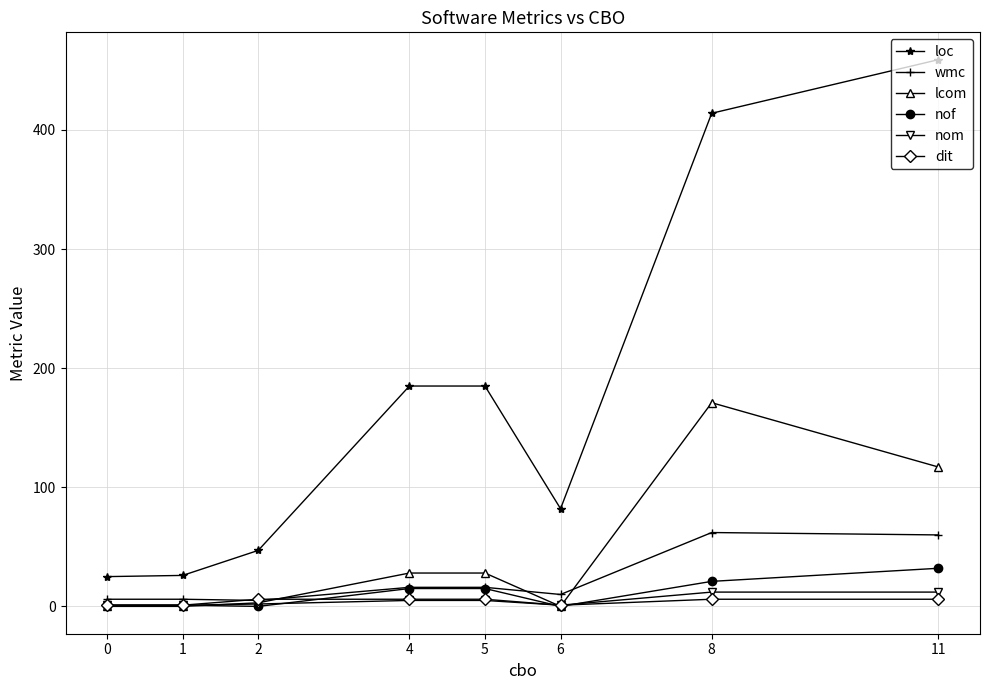

True or false: loc and wmc intersect in this chart.

False